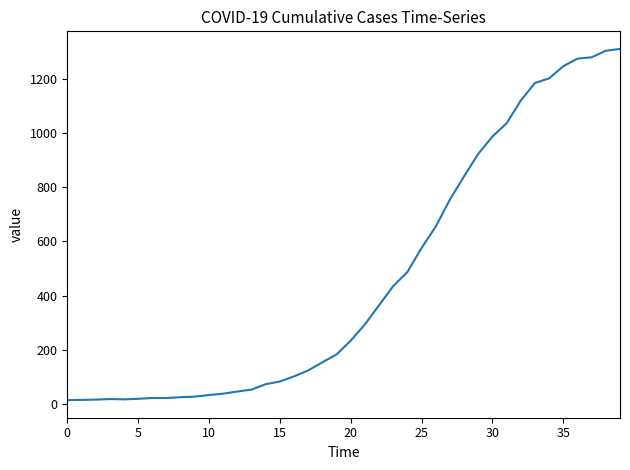

What is the sum of all values?

18584